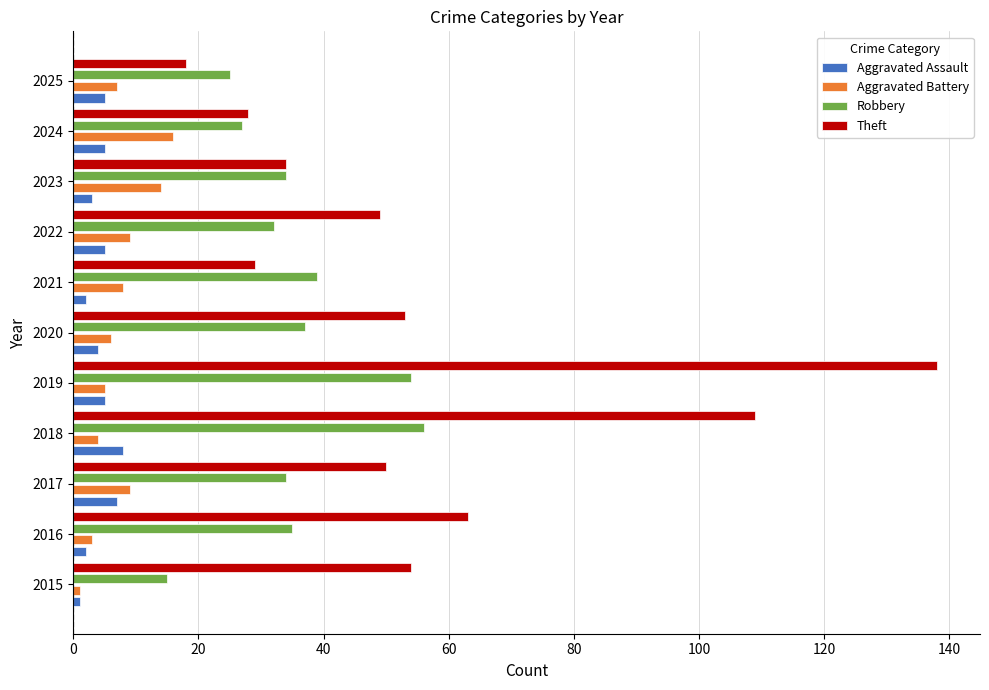

Is it true that Aggravated Battery equals 14 at 2023?

True